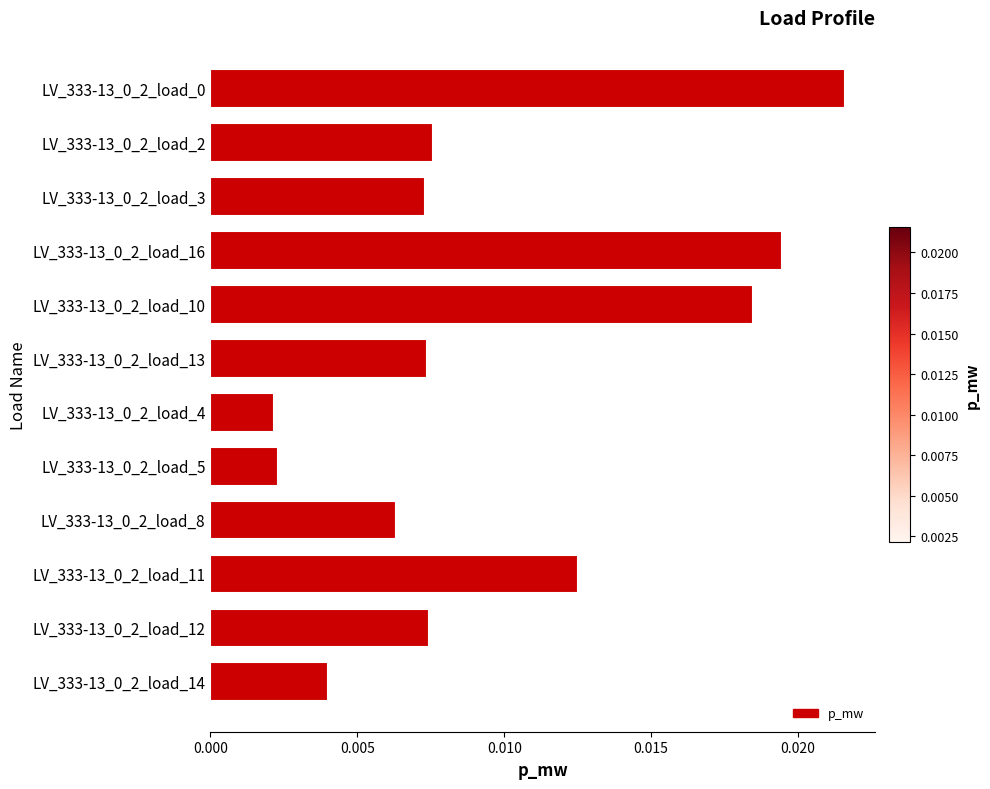

What position from the bottom is LV_333-13_0_2_load_11?

3